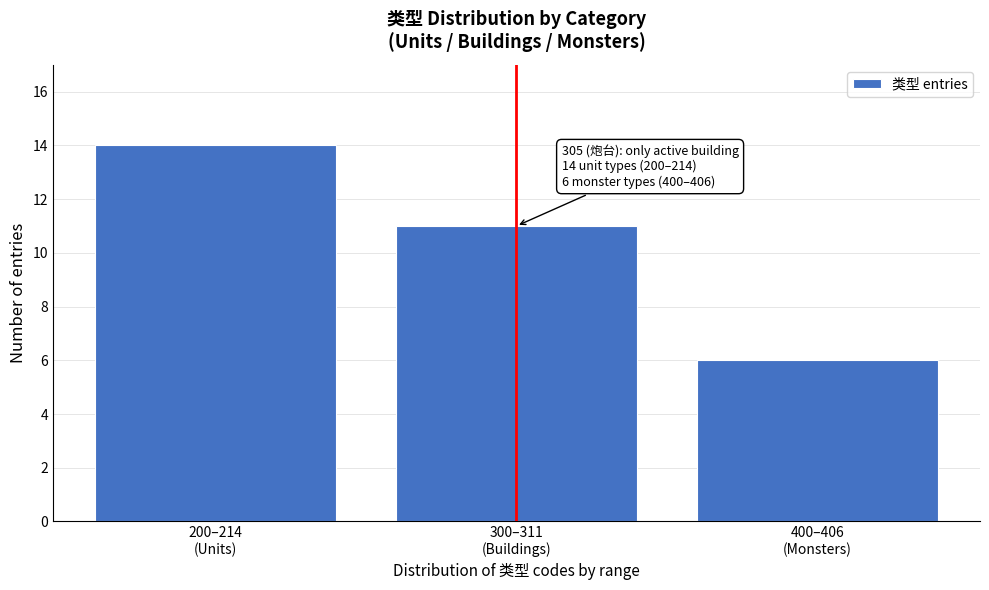

Reading right to left, what are all the values shown in this chart?

6	11	14